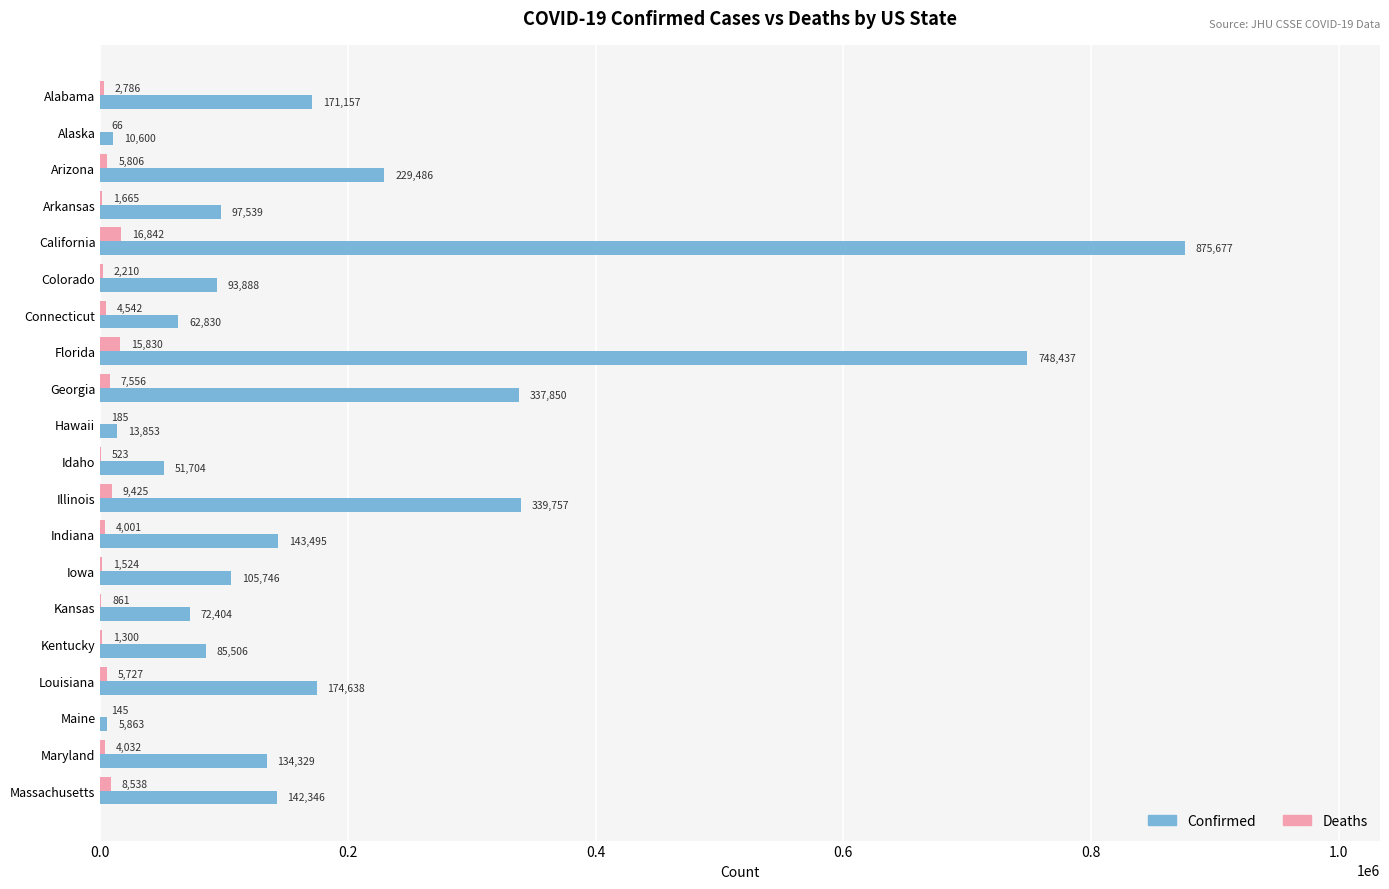

At which category is the sum across all series the highest?

California